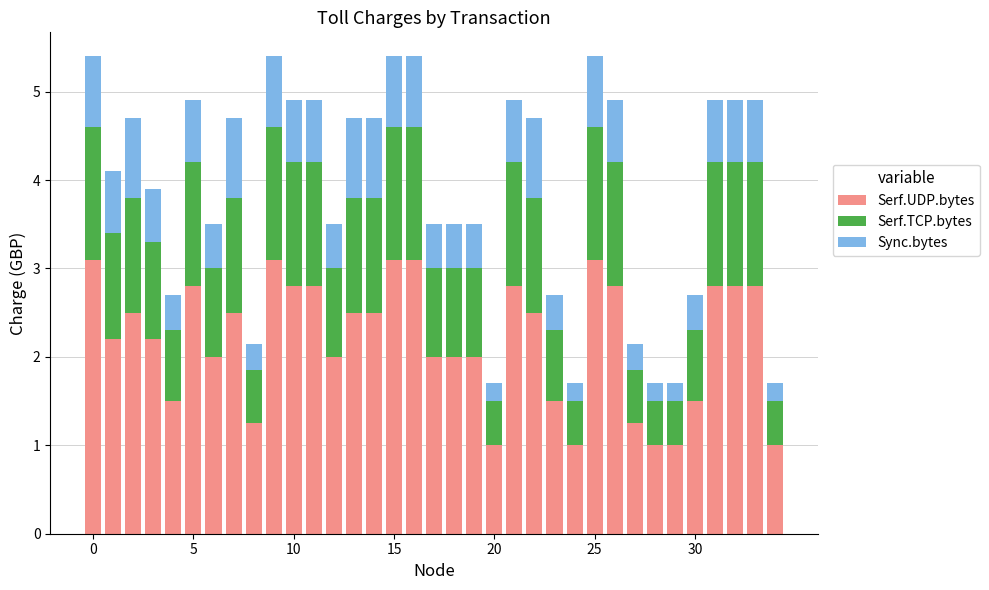

What is the minimum value for Serf.UDP.bytes?

1.0